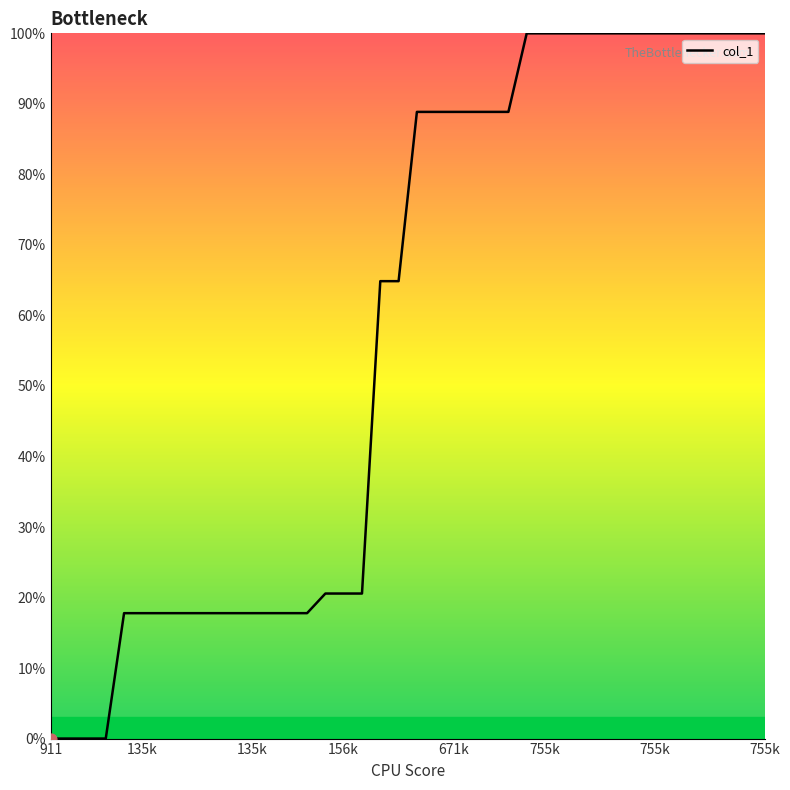

What is the difference between the maximum and minimum values?

100.0